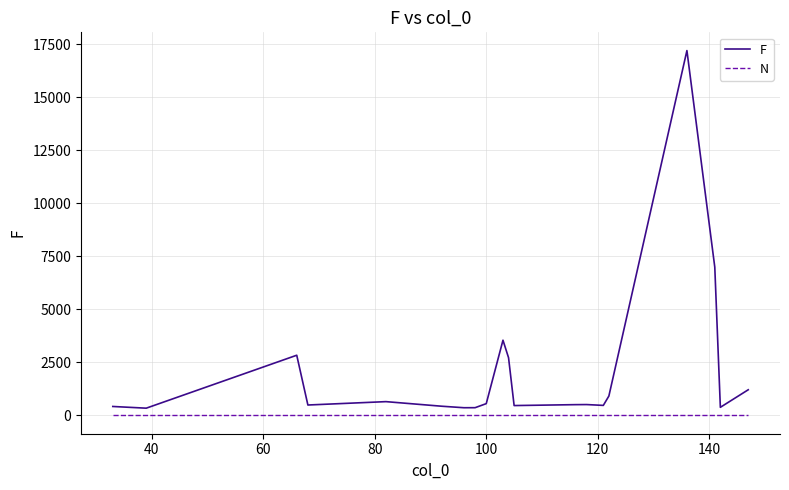

List the series in order of their peak value, lowest first.

N, F